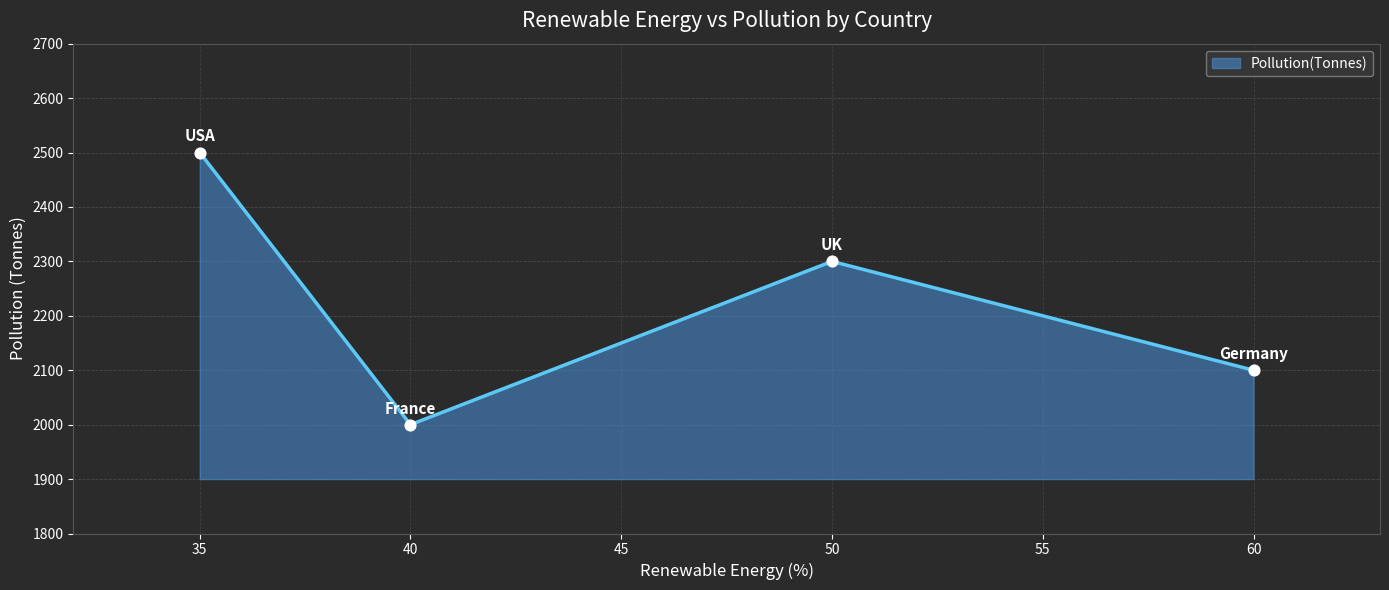

Approximately how many times larger is the value at 60 compared to 50?

0.9